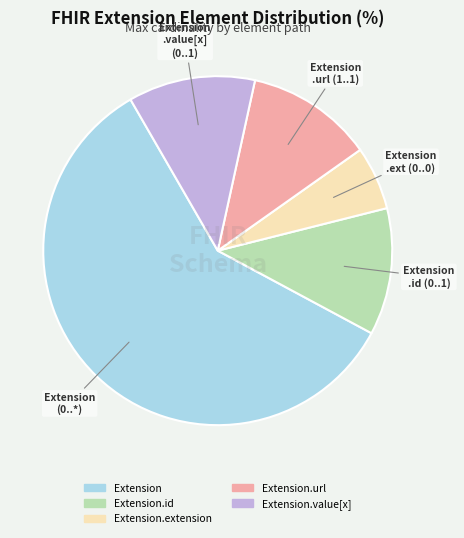

Is there any slice that represents more than half of the pie?

Yes